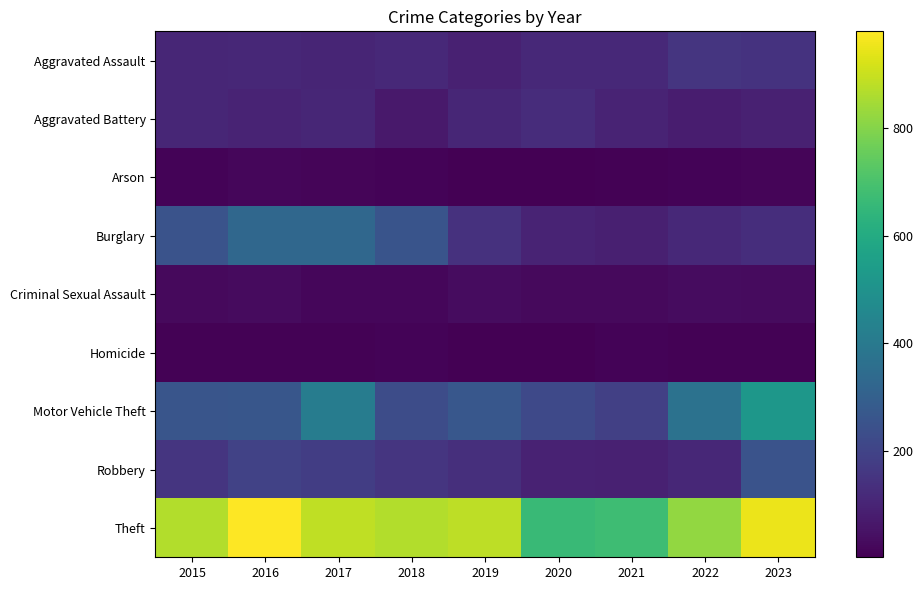

Rank the series by their maximum value, from lowest to highest.

Homicide, Arson, Criminal Sexual Assault, Aggravated Battery, Aggravated Assault, Robbery, Burglary, Motor Vehicle Theft, Theft